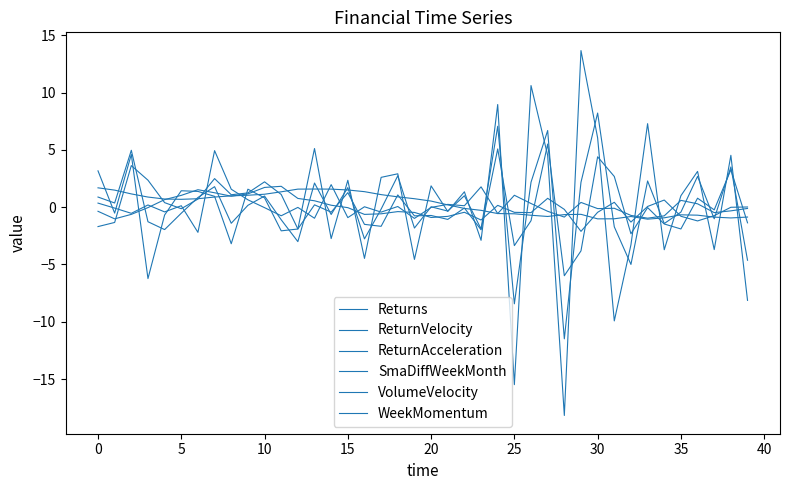

How many lines are shown in the chart?

6